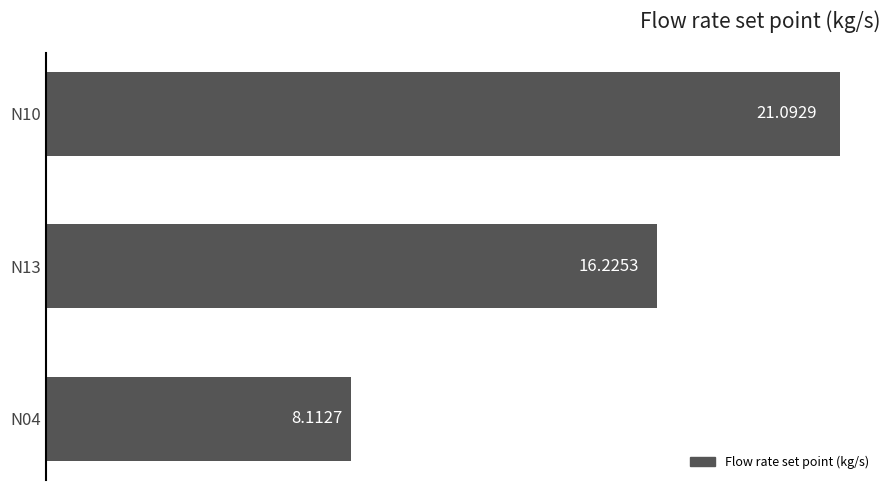

What is the minimum value shown in the chart?

8.1